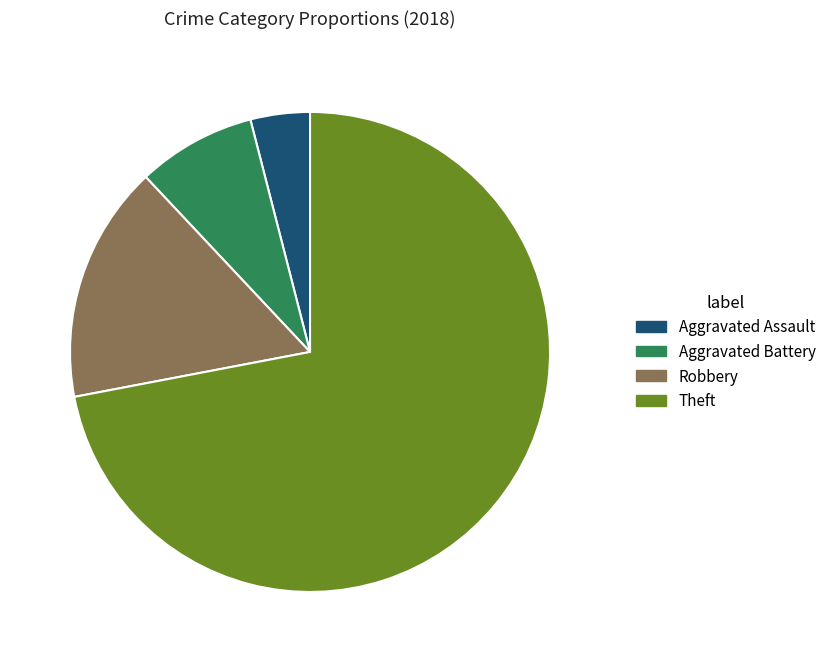

Rank the categories by value from highest to lowest.

Theft, Robbery, Aggravated Battery, Aggravated Assault